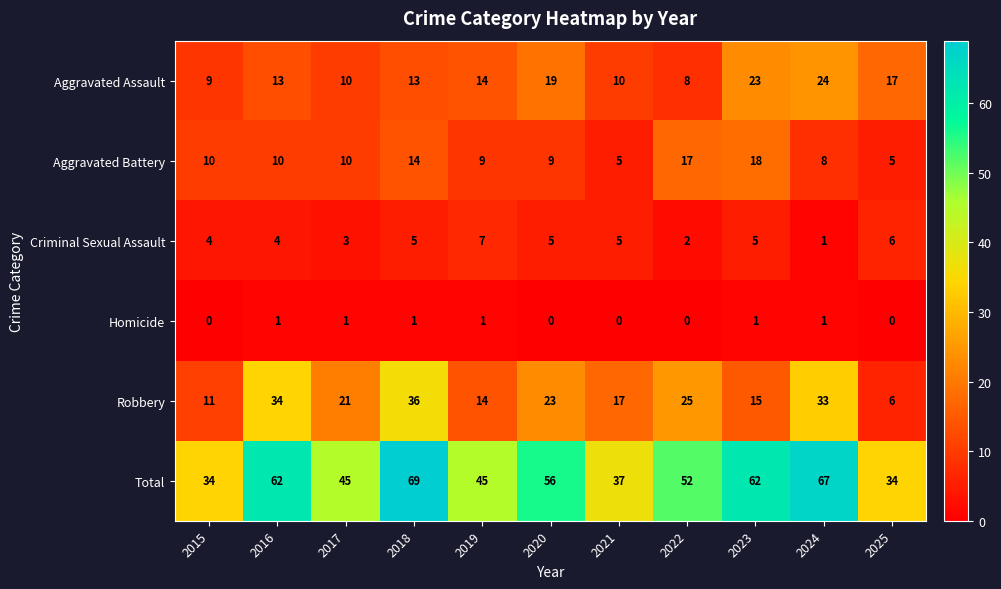

What is the average value of the Aggravated Battery series?

10